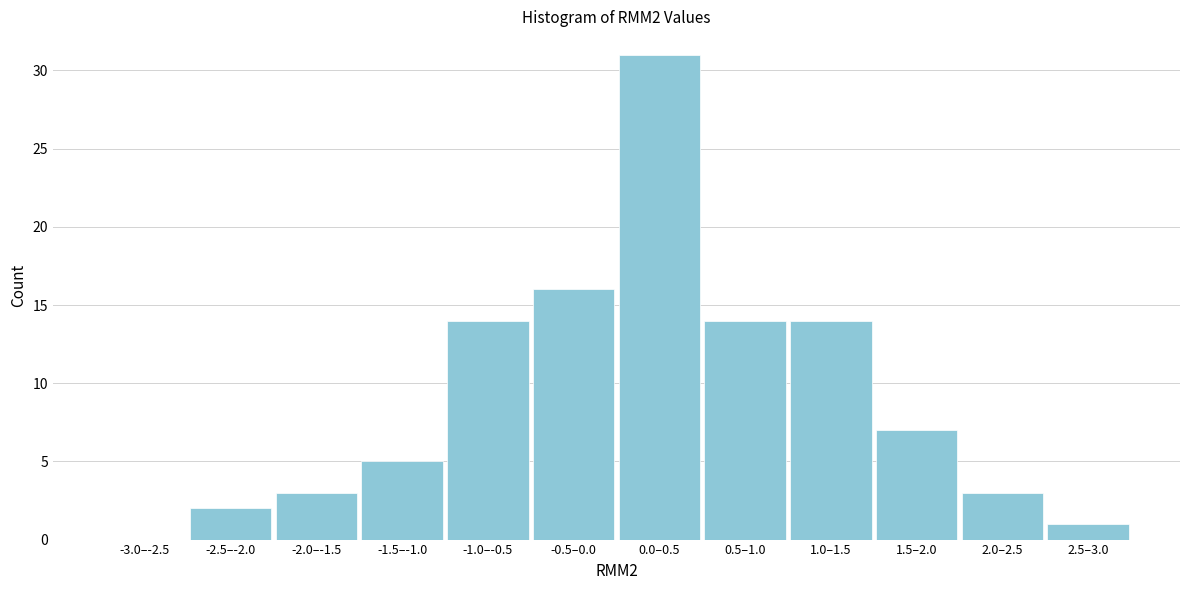

Reading right to left, extract all data points from this chart.

2.5–3.0=1	2.0–2.5=3	1.5–2.0=7	1.0–1.5=14	0.5–1.0=14	0.0–0.5=31	-0.5–0.0=16	-1.0–-0.5=14	-1.5–-1.0=5	-2.0–-1.5=3	-2.5–-2.0=2	-3.0–-2.5=0